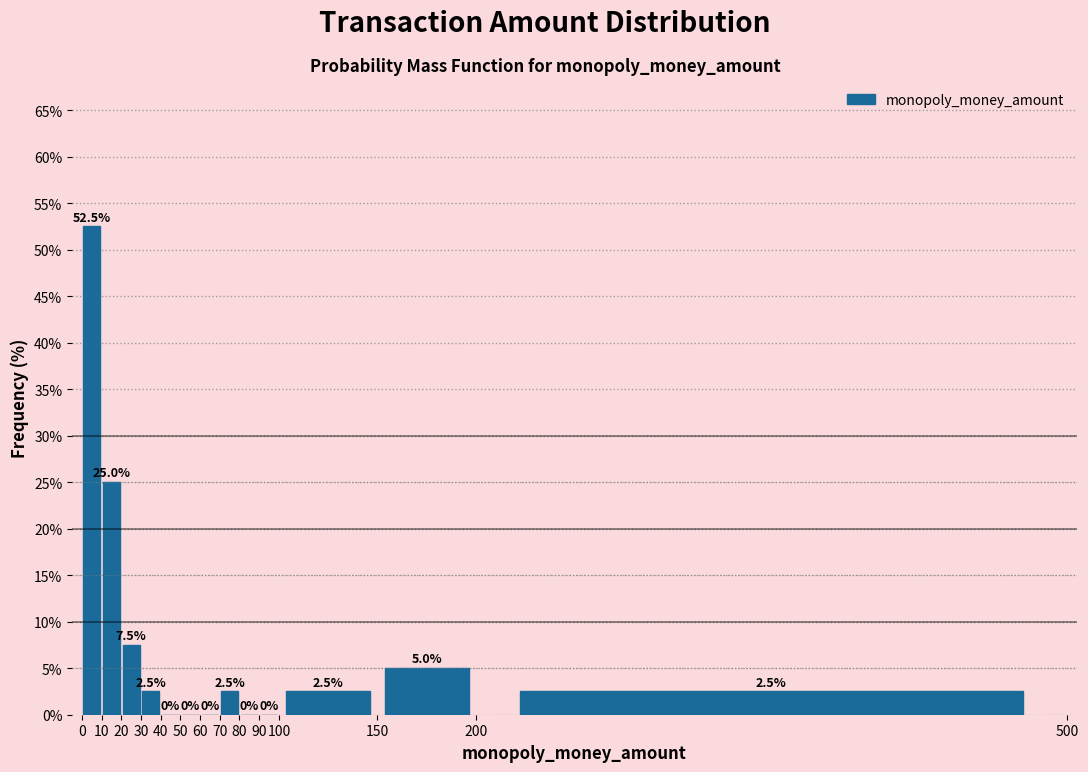

Which range on the x-axis has the tallest bar?

0 to 10